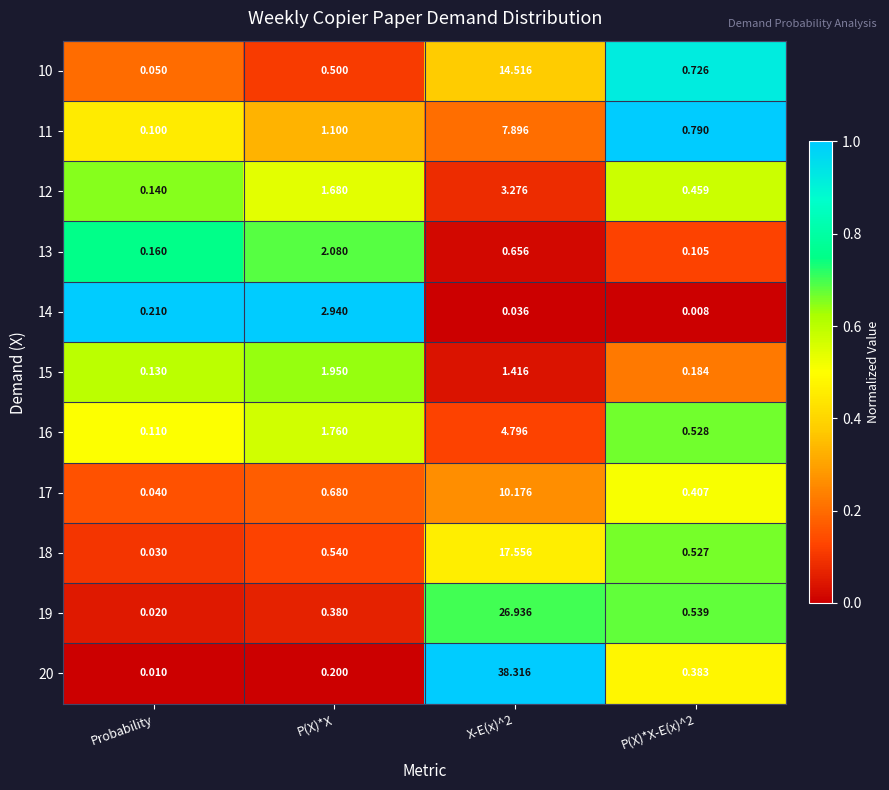

At which label is 18 closest to 8?

P(X)*X